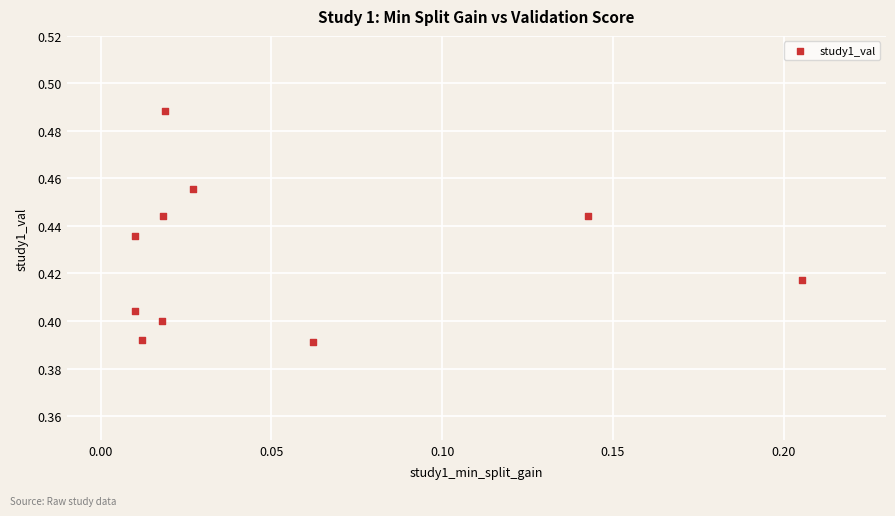

How many data points are displayed?

10